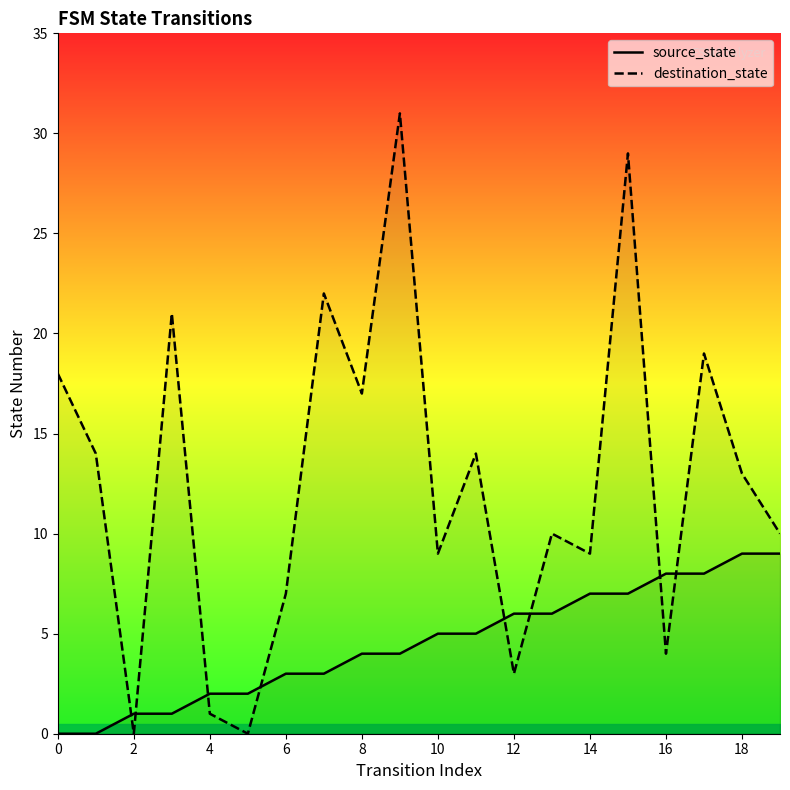

At how many categories does at least one series exceed 28?

2